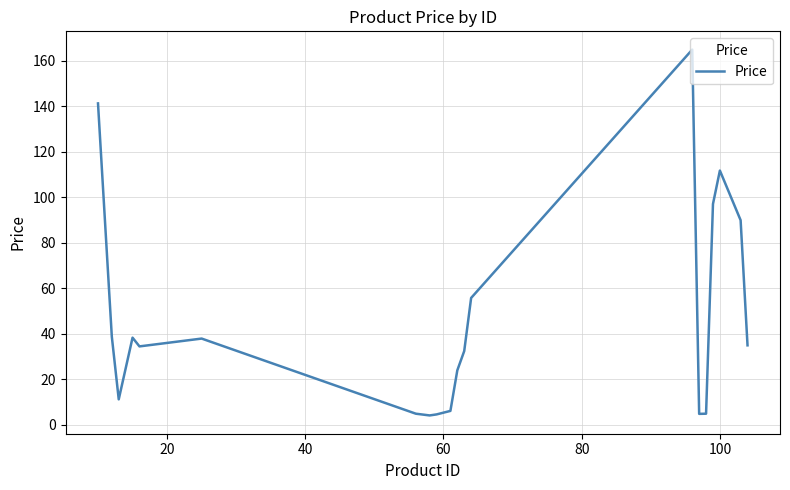

What is the difference between the maximum and minimum values?

160.8